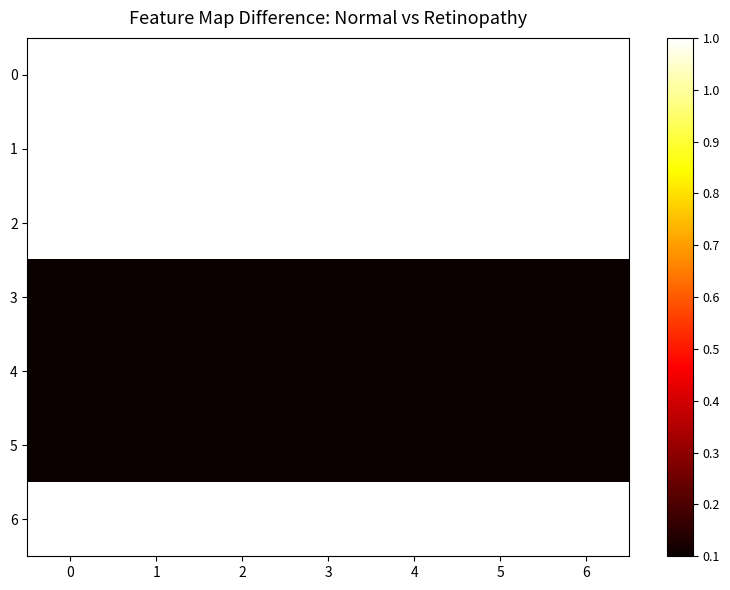

What is the spread (max minus min) of values at 2?

1